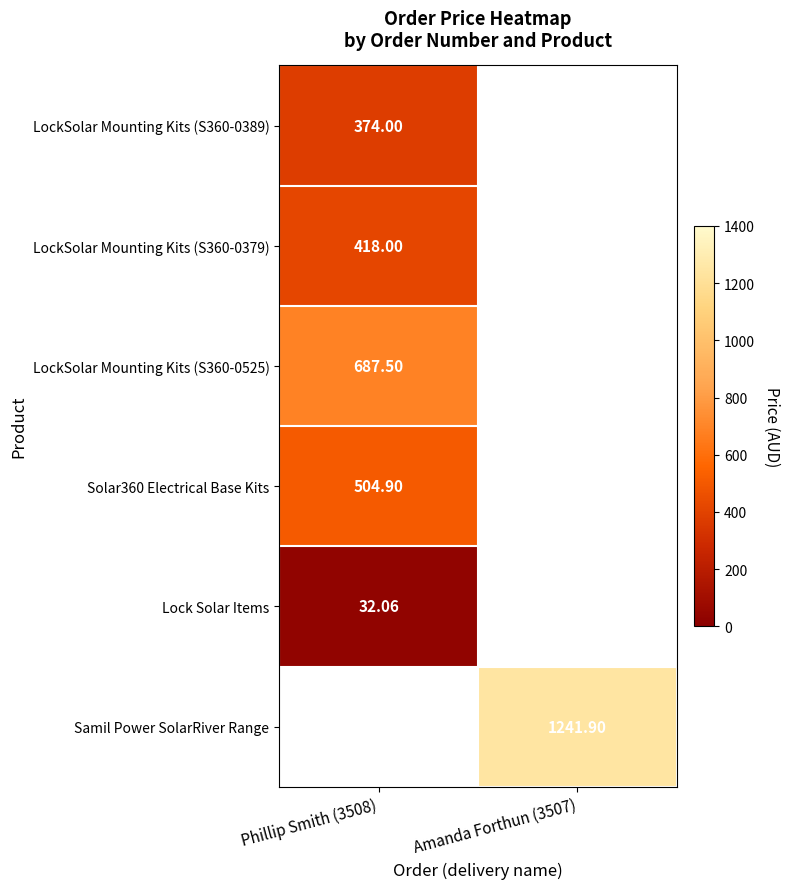

At which label does Lock Solar Items reach its minimum?

Phillip Smith (3508)